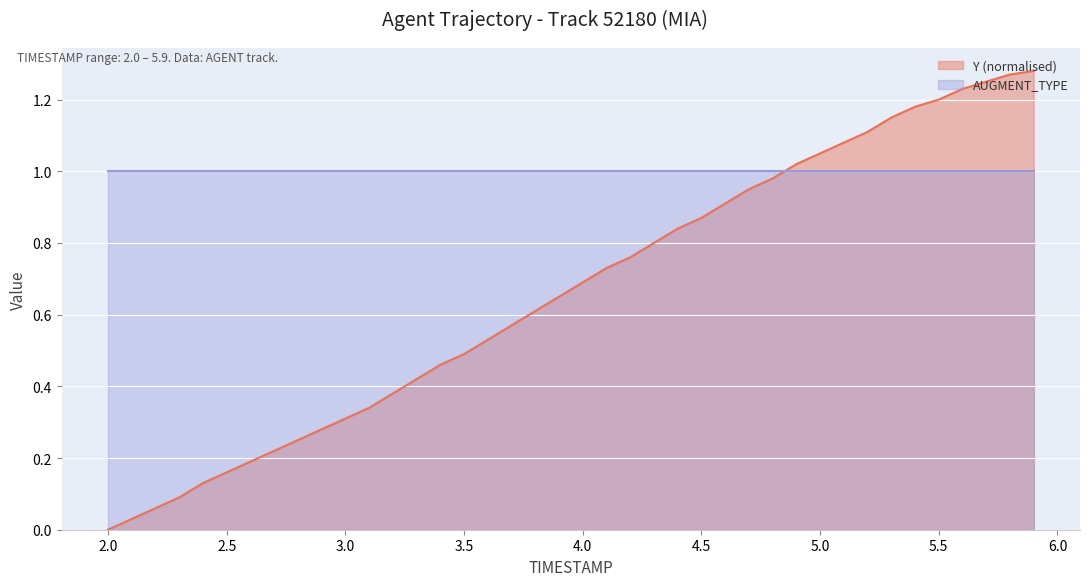

What are all the series names shown in the legend?

Y (normalised), AUGMENT_TYPE